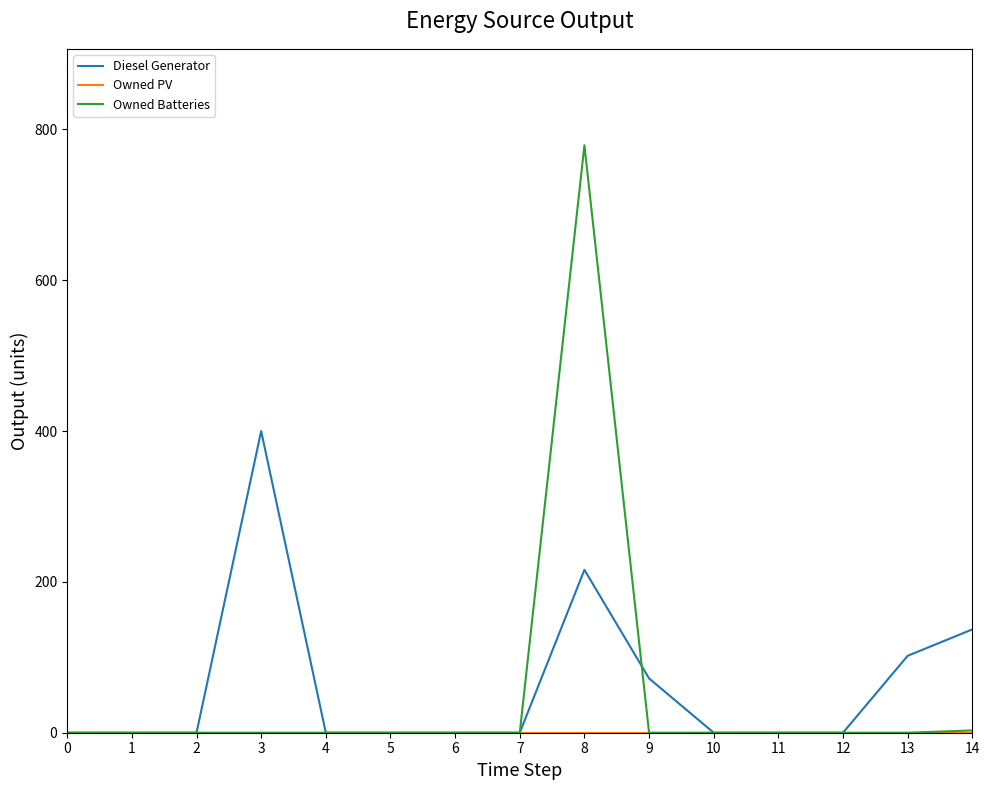

How many lines are shown in the chart?

3